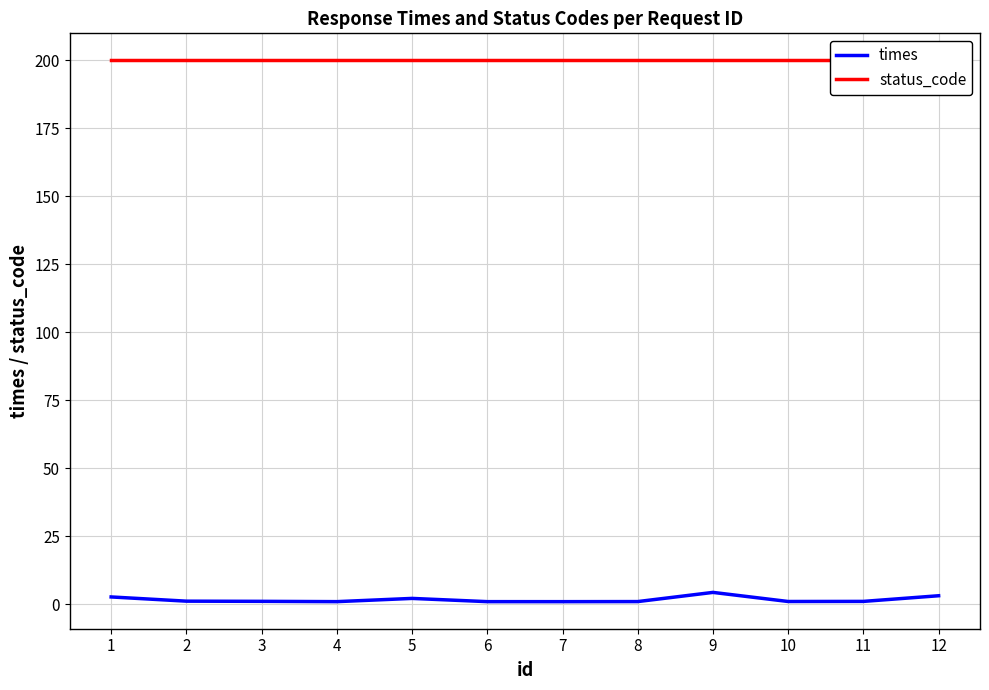

True or false: times and status_code cross at least once.

False